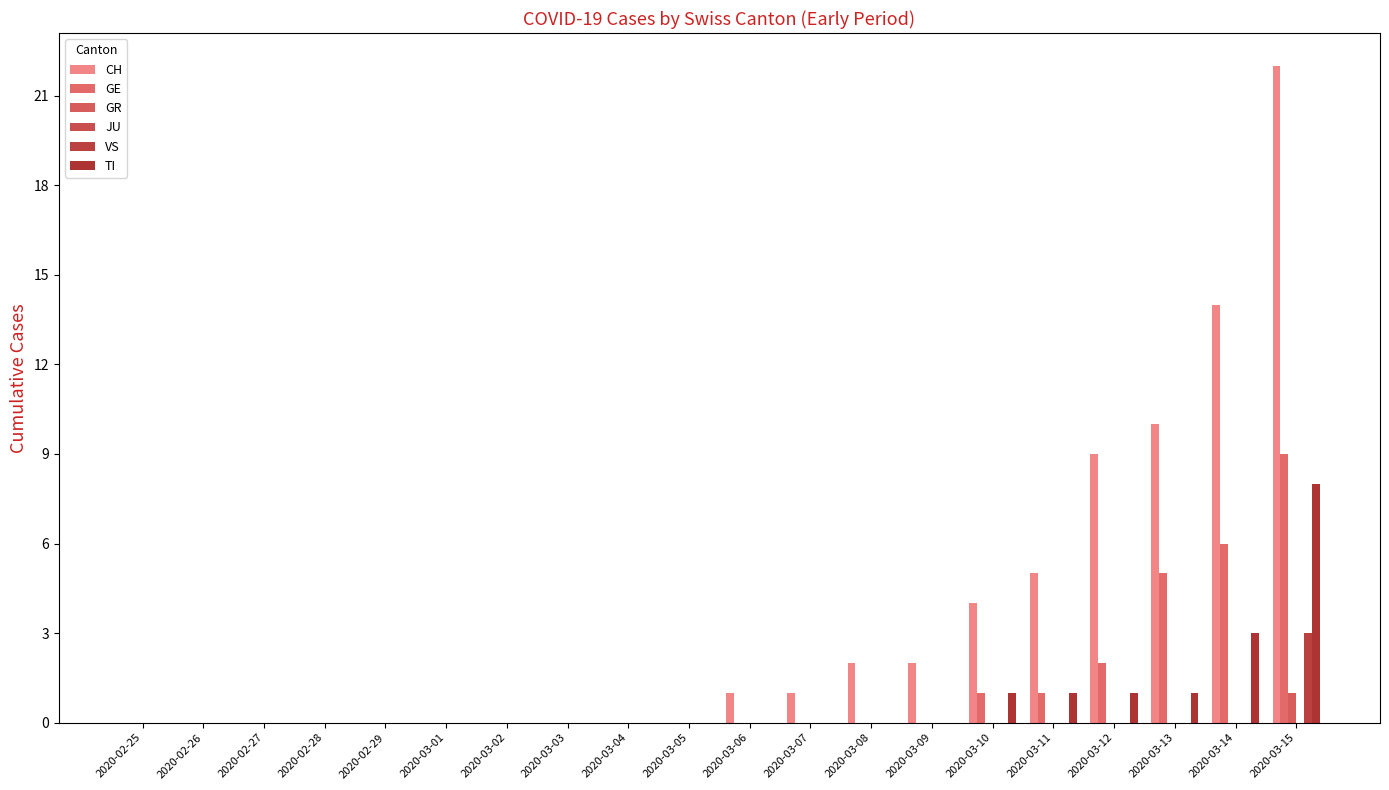

Is it true that GR equals -1 at 2020-03-09?

False